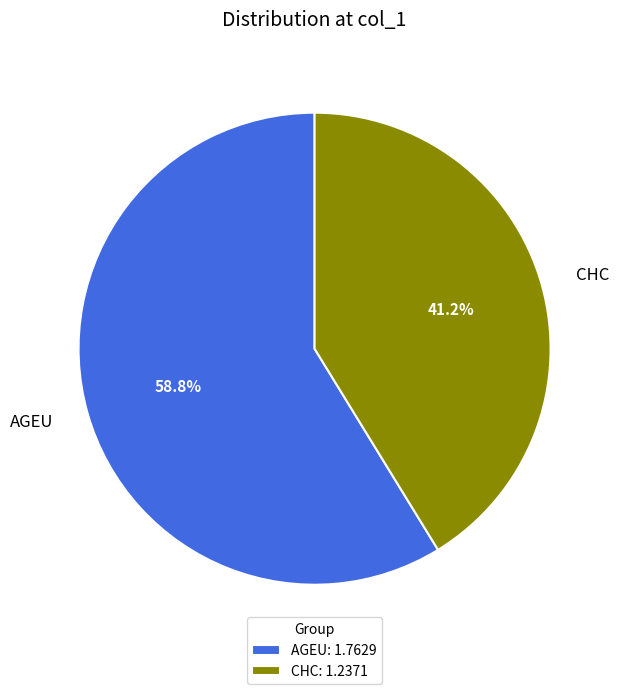

What is the ratio of the value at CHC to the value at AGEU?

0.7